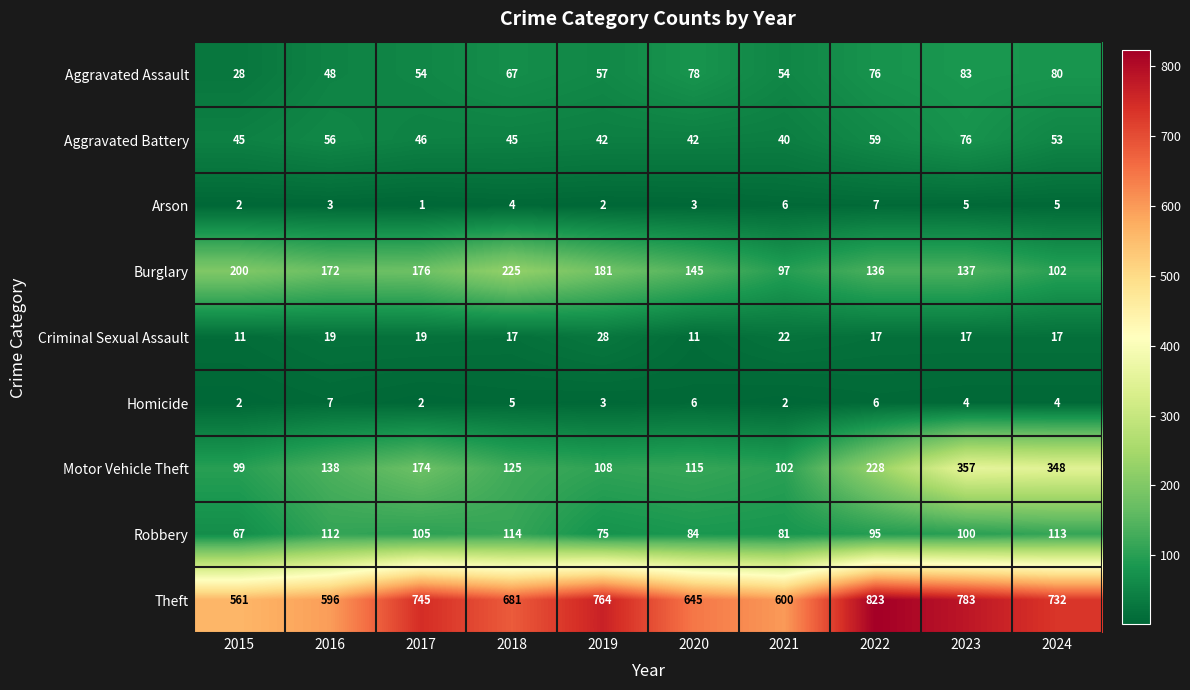

How many Criminal Sexual Assault values are between 17 and 19?

6